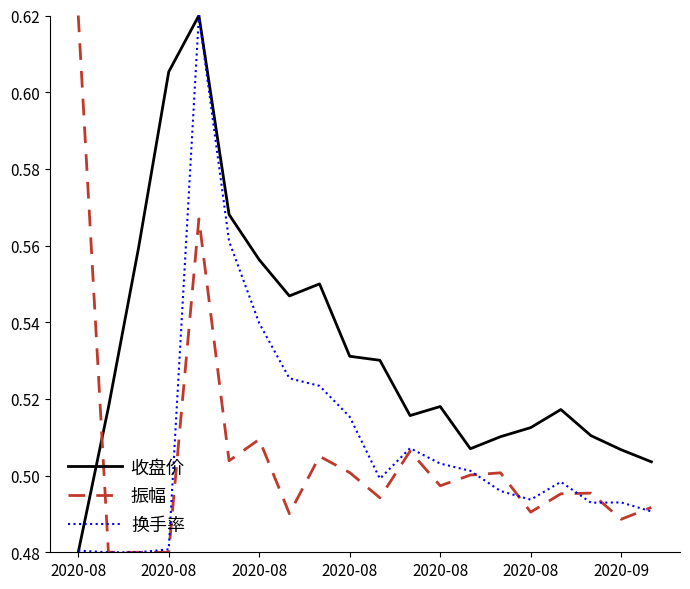

What is the difference between the maximum and second lowest values in the 换手率 series?

0.1